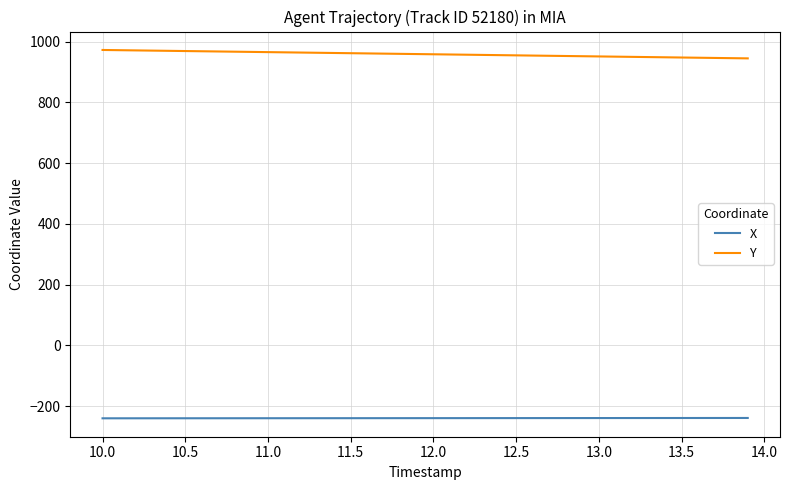

What is the difference between the maximum and minimum values in the Y series?

27.7